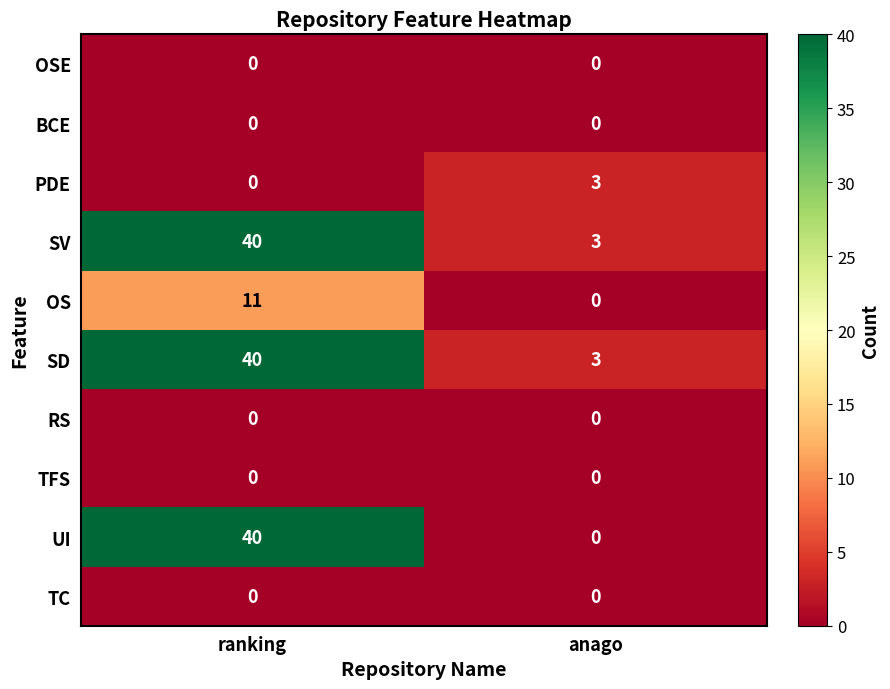

Reading left to right, extract all data points from this chart.

OSE: ranking=0	anago=0
BCE: ranking=0	anago=0
PDE: ranking=0	anago=3
SV: ranking=40	anago=3
OS: ranking=11	anago=0
SD: ranking=40	anago=3
RS: ranking=0	anago=0
TFS: ranking=0	anago=0
UI: ranking=40	anago=0
TC: ranking=0	anago=0